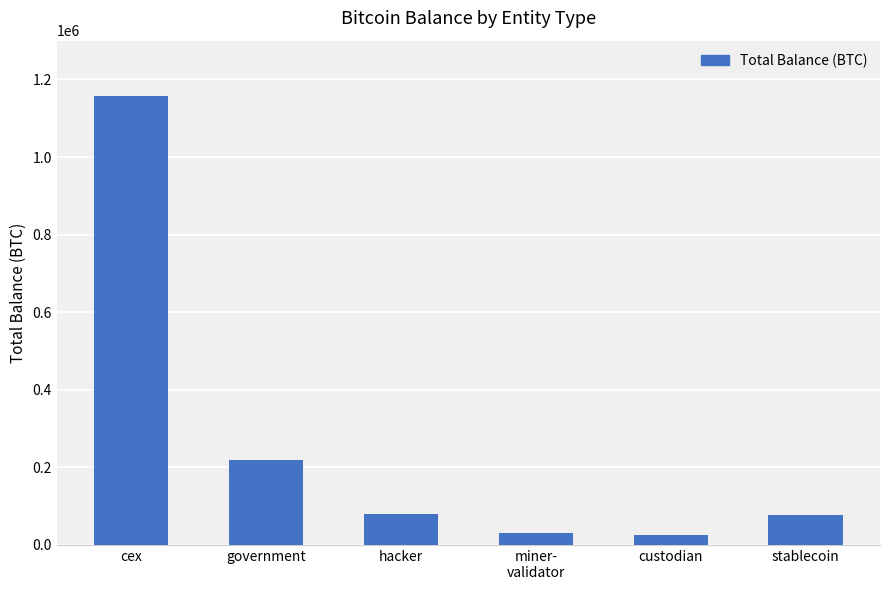

What is the greatest value displayed?

1156842.7